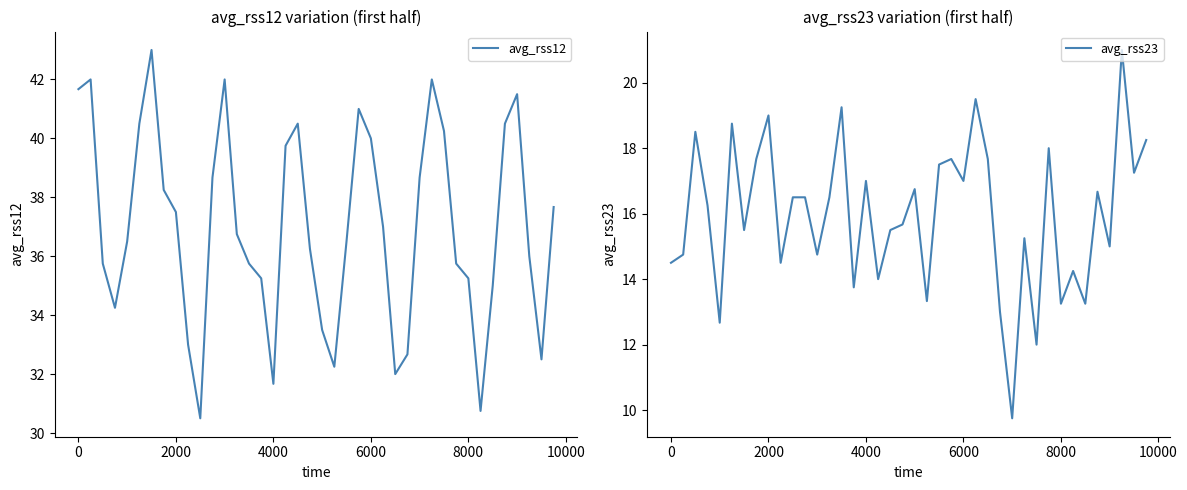

What is the minimum value for avg_rss23?

9.8